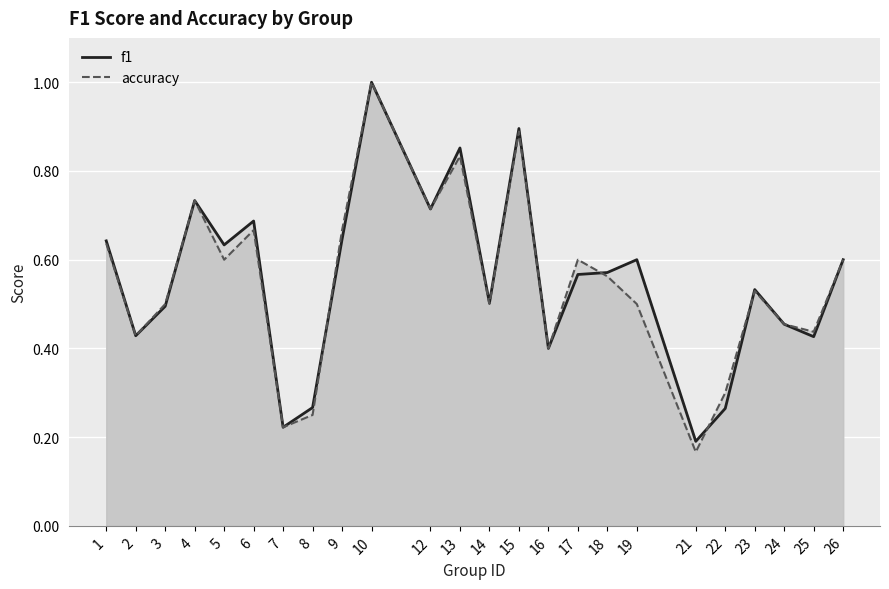

What is the minimum value for accuracy?

0.2